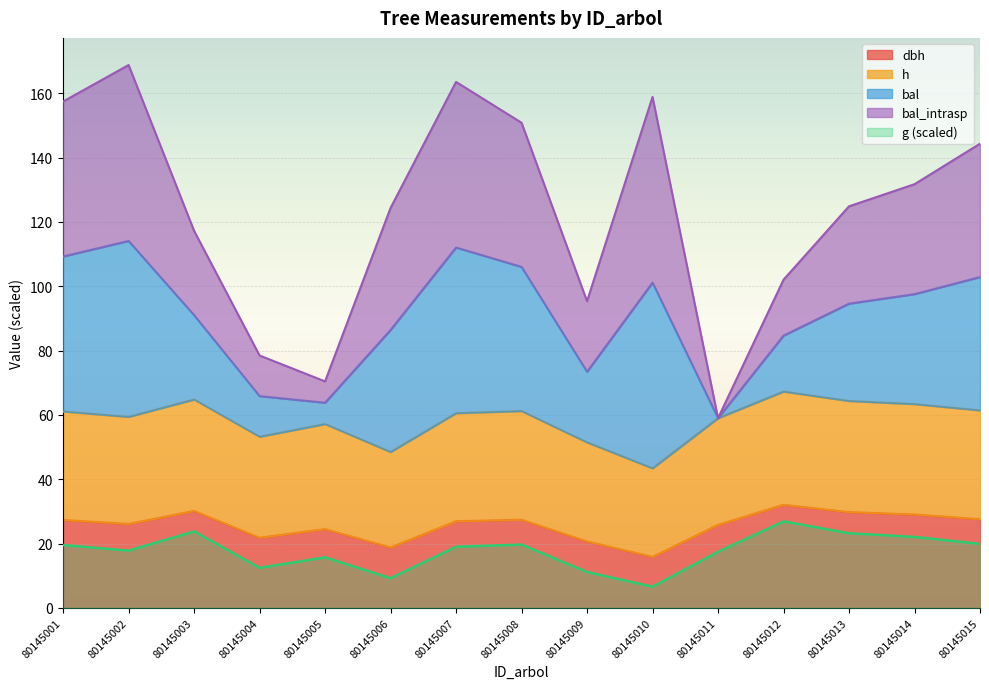

True or false: dbh and g intersect in this chart.

False